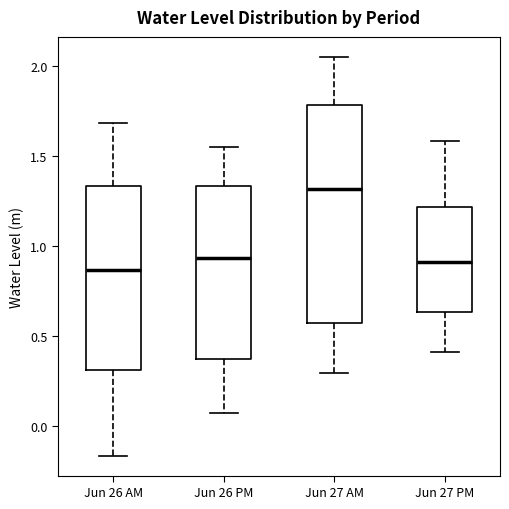

Where does the upper whisker of the box for Jun 26 AM end on the y-axis? The values are not printed on the chart, so give them approximately, as read against the axis.

1.70